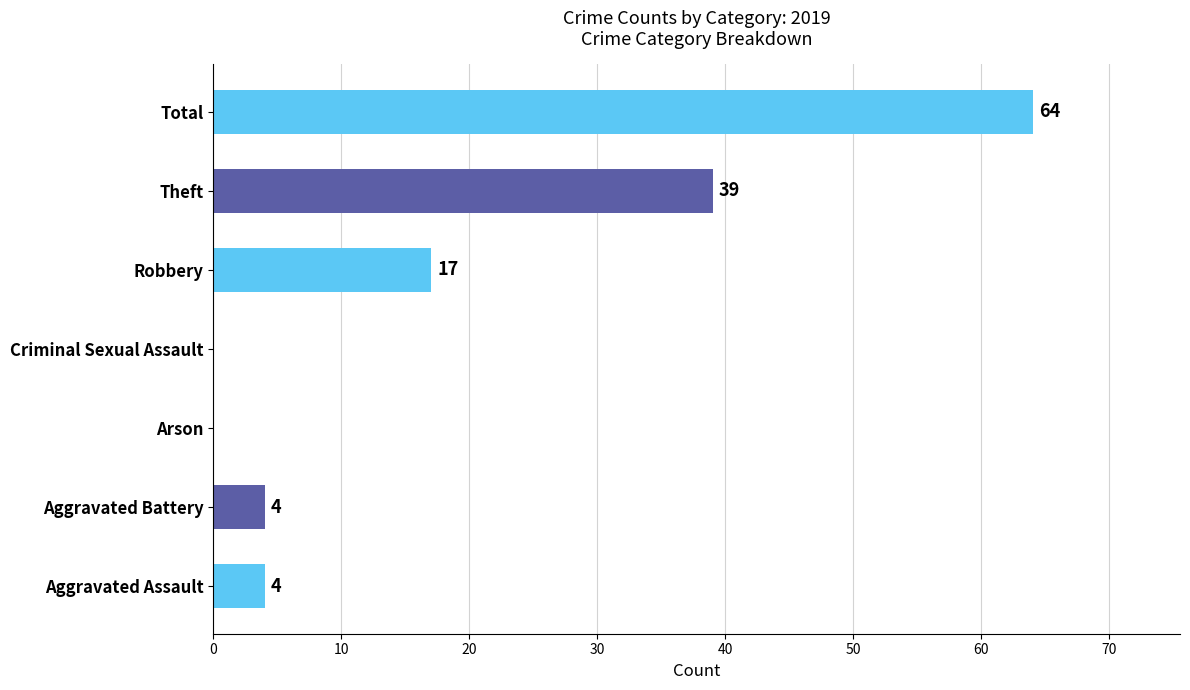

What is the sum of all values?

128